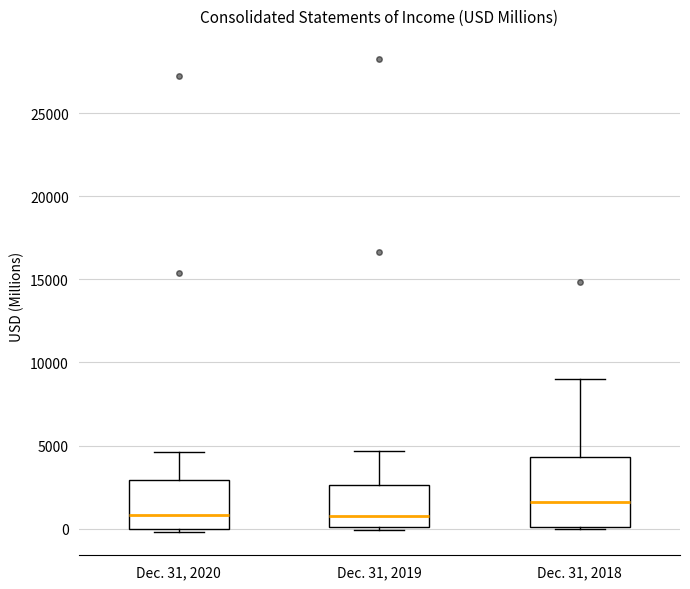

Reading left to right, read every box against the y-axis: the position of its median line, the range the box covers, and the ends of its whiskers. The values are not printed on the chart, so give them approximately, as read against the axis.

Dec. 31, 2020: median 1000, box 0 to 3000, whiskers 0 (just below the box's lower edge) to 4500
Dec. 31, 2019: median 1000, box 0 to 2500, whiskers 0 (just below the box's lower edge) to 4500
Dec. 31, 2018: median 1500, box 0 to 4500, whiskers 0 to 9000